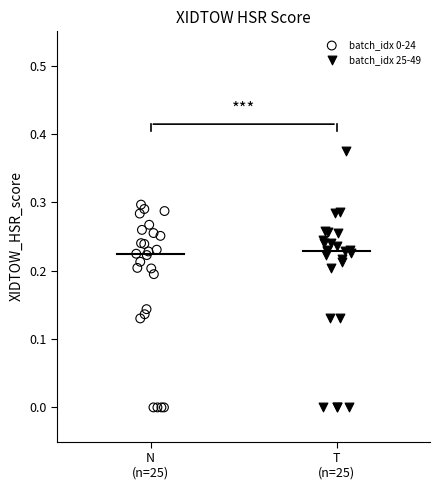

Which series has the largest Y range (max minus min)?

batch_idx 25-49